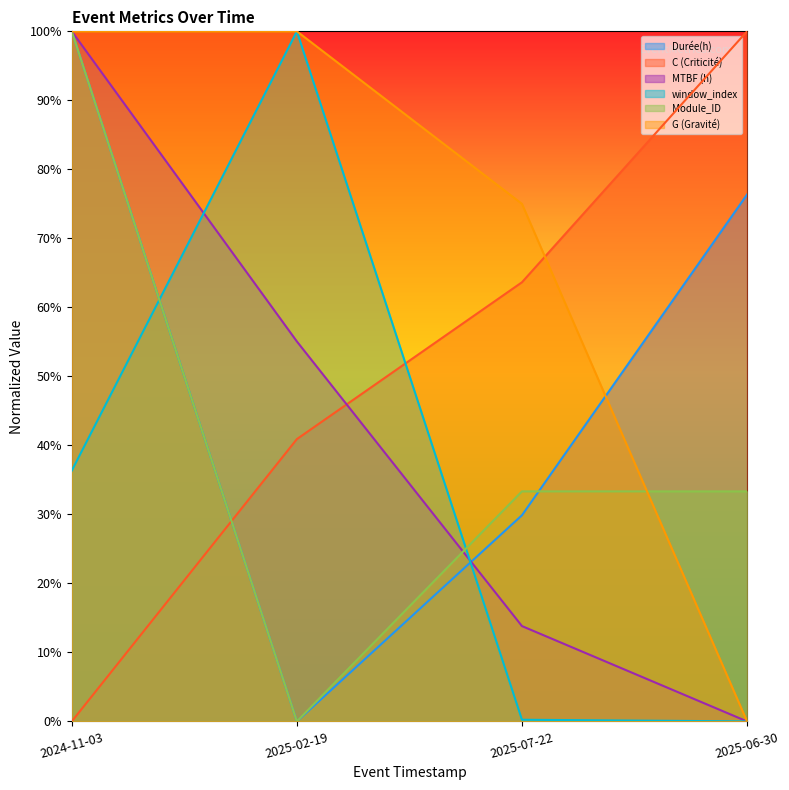

Reading left to right, what are all the values shown in this chart?

Durée(h): 2024-11-03=1.0	2025-02-19=0.0	2025-07-22=0.3	2025-06-30=0.8
C (Criticité): 2024-11-03=0.0	2025-02-19=0.4	2025-07-22=0.6	2025-06-30=1.0
MTBF (h): 2024-11-03=1.0	2025-02-19=0.6	2025-07-22=0.1	2025-06-30=0.0
window_index: 2024-11-03=0.4	2025-02-19=1.0	2025-07-22=0.0	2025-06-30=0.0
Module_ID: 2024-11-03=1.0	2025-02-19=0.0	2025-07-22=0.3	2025-06-30=0.3
G (Gravité): 2024-11-03=1.0	2025-02-19=1.0	2025-07-22=0.8	2025-06-30=0.0